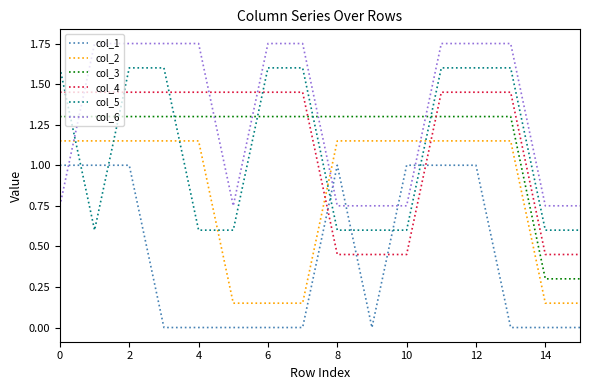

True or false: col_2 and col_1 intersect in this chart.

False